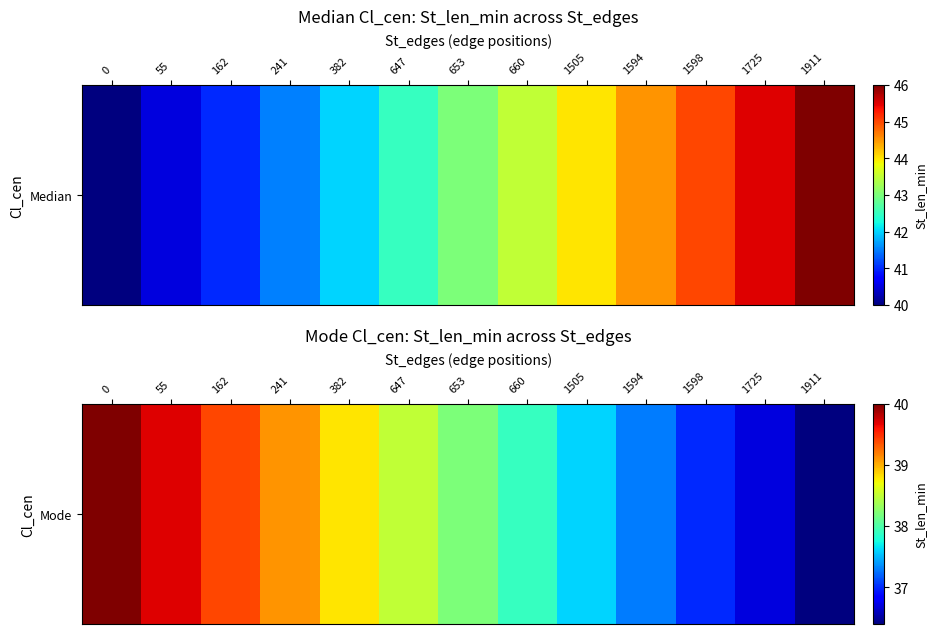

Rank the categories by value from highest to lowest.

0, 55, 162, 241, 382, 647, 653, 660, 1505, 1594, 1598, 1725, 1911